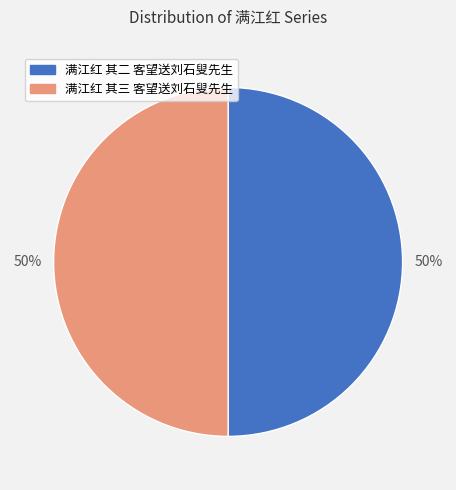

Is it true that 满江红 其三 客望送刘石叟先生 is 63% of the pie?

False